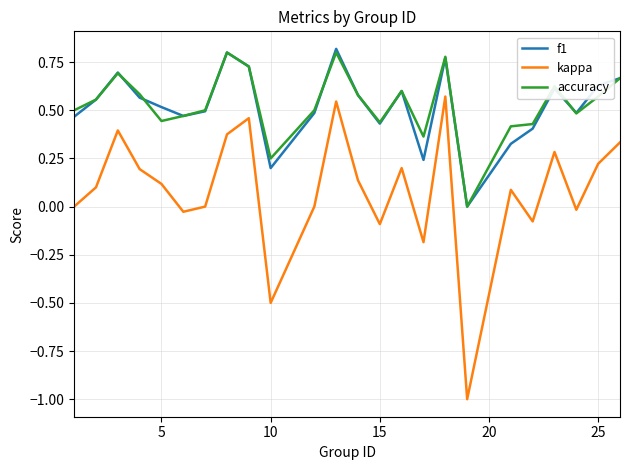

True or false: kappa and accuracy cross at least once.

False